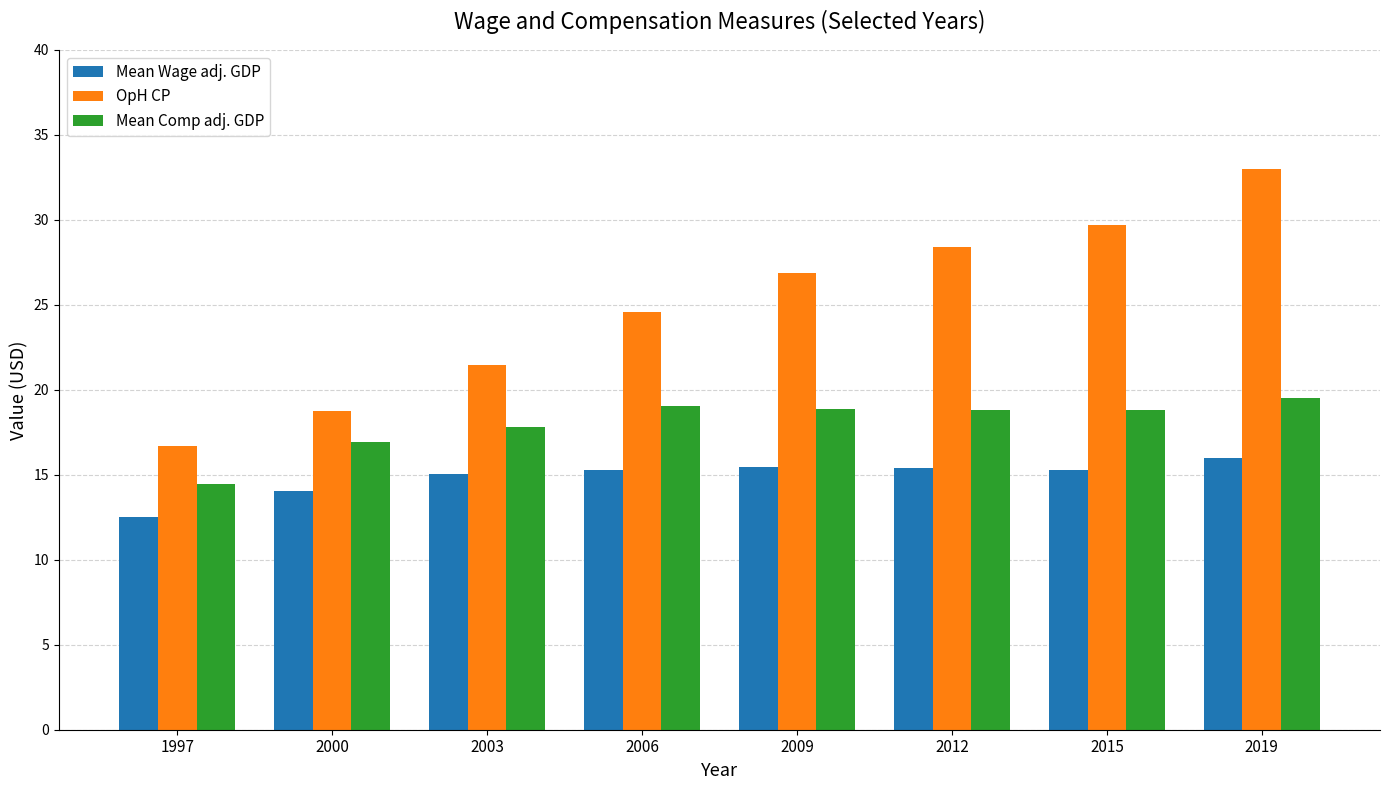

What is the lowest value of the Mean Comp adj. GDP series?

14.5